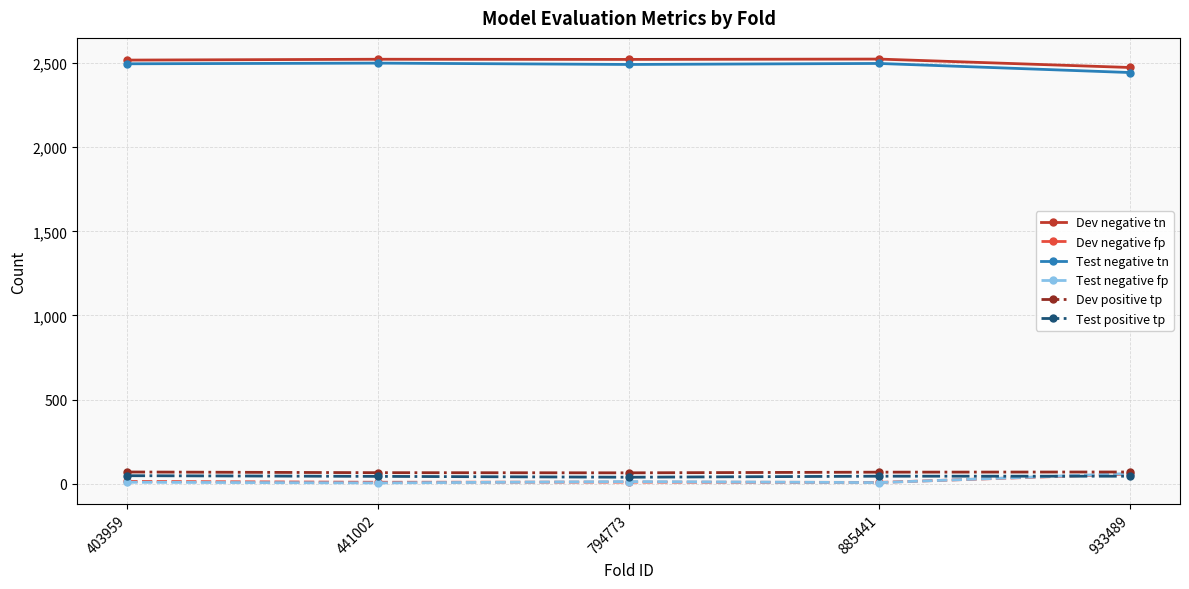

At how many categories does at least one series exceed 1495?

5